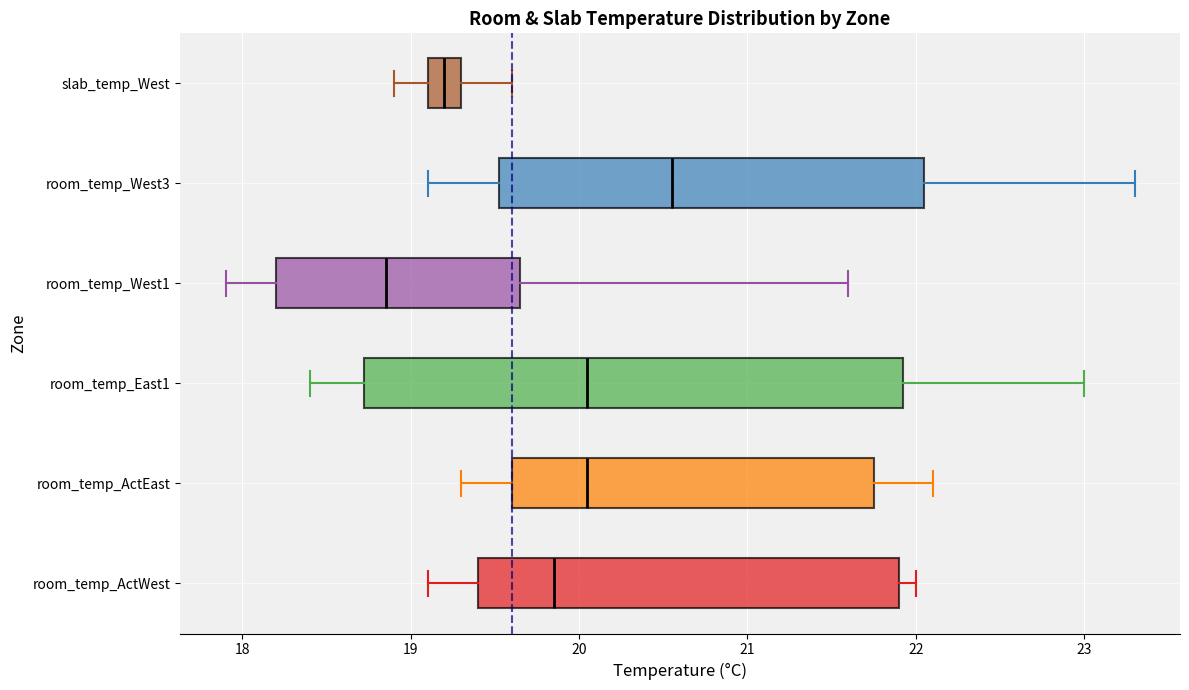

Comparing the boxes themselves (not the whiskers), which one is the widest?

room_temp_East1